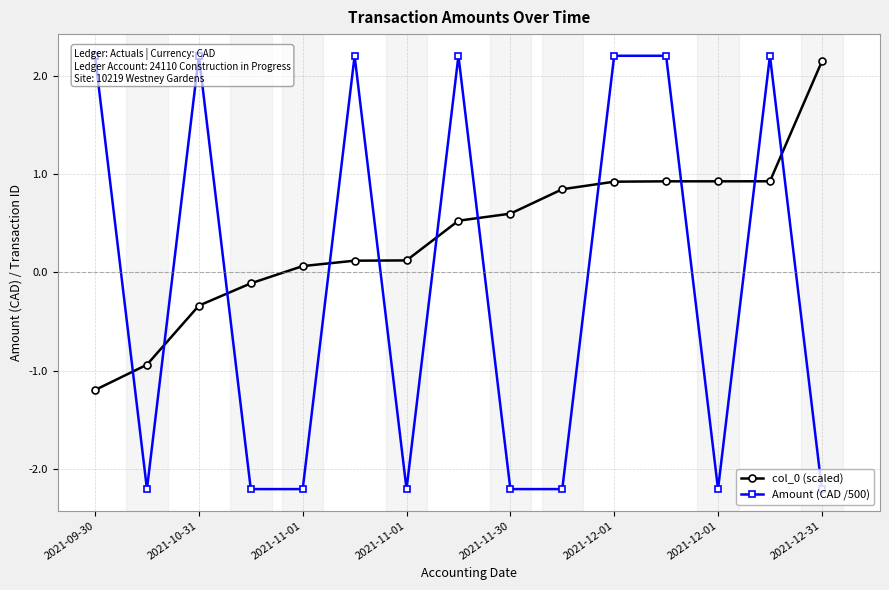

Is it true that Amount (CAD /500) equals 1.3 at 2021-12-31?

False